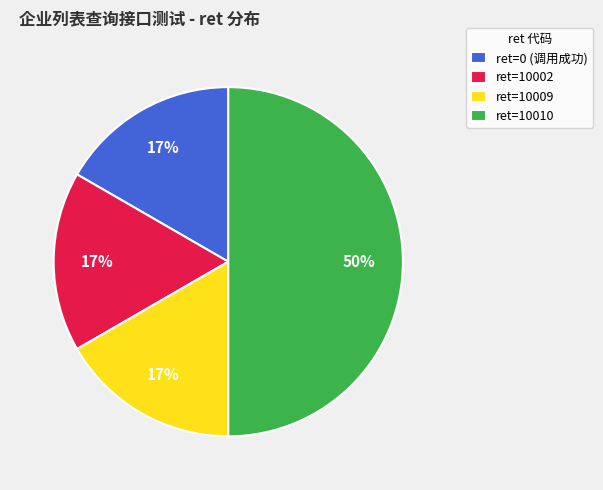

Combined, do ret=10010 and ret=10002 account for over 50%?

Yes